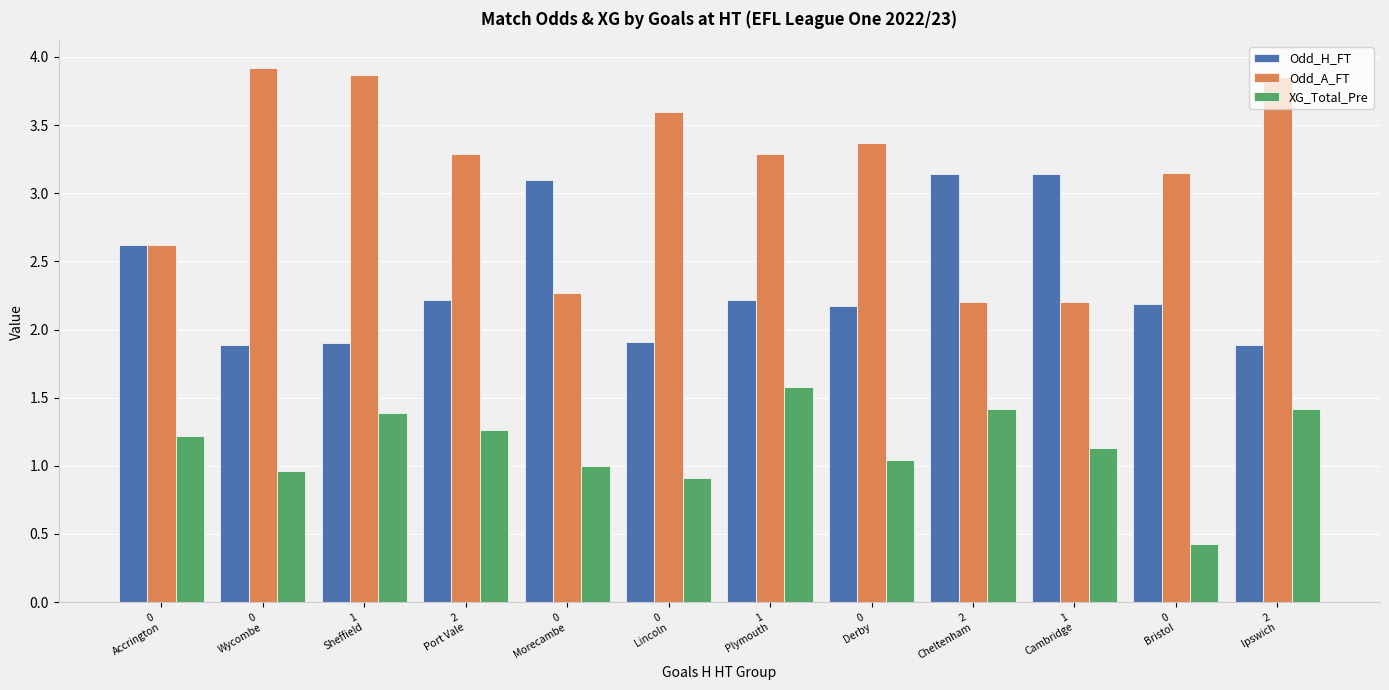

Is the value of XG_Total_Pre at 0
Derby greater than the value of Odd_A_FT at 2
Cheltenham?

No